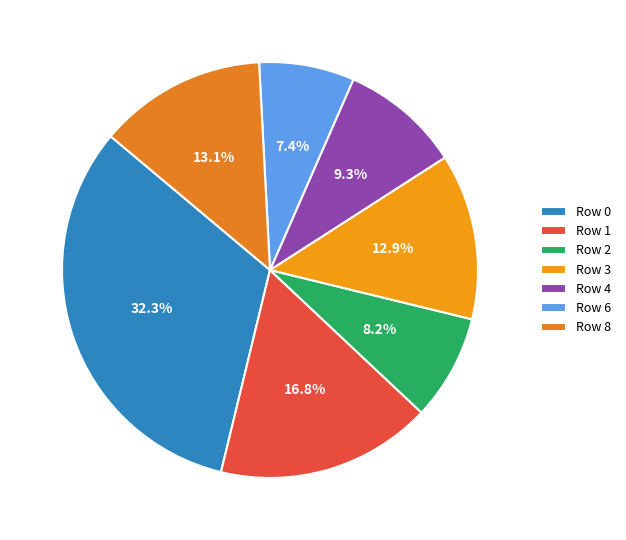

Count the number of slices in the pie.

7